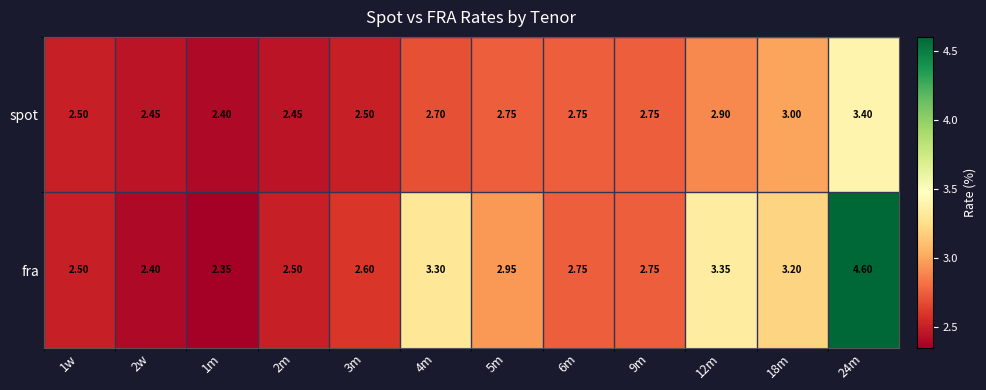

Is the value of fra at 4m greater than the value of spot at 5m?

Yes